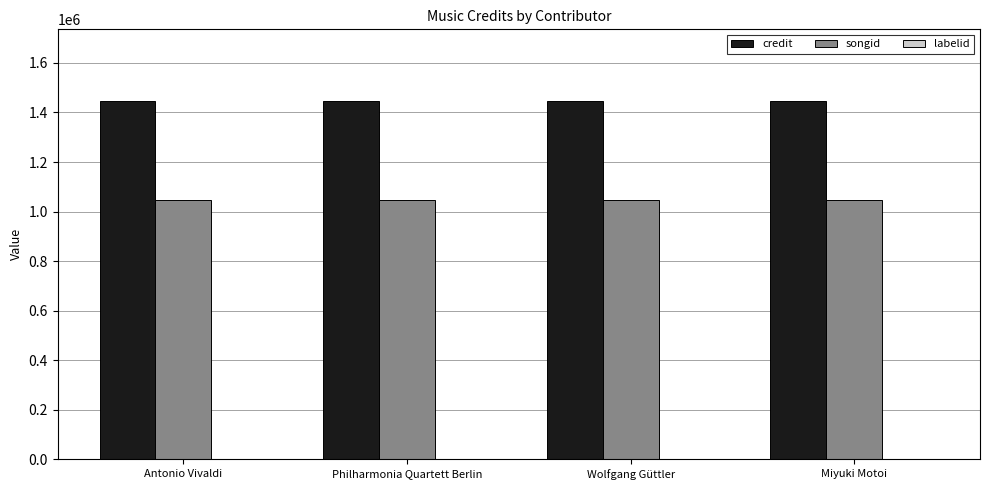

What is the greatest value displayed?

1446188